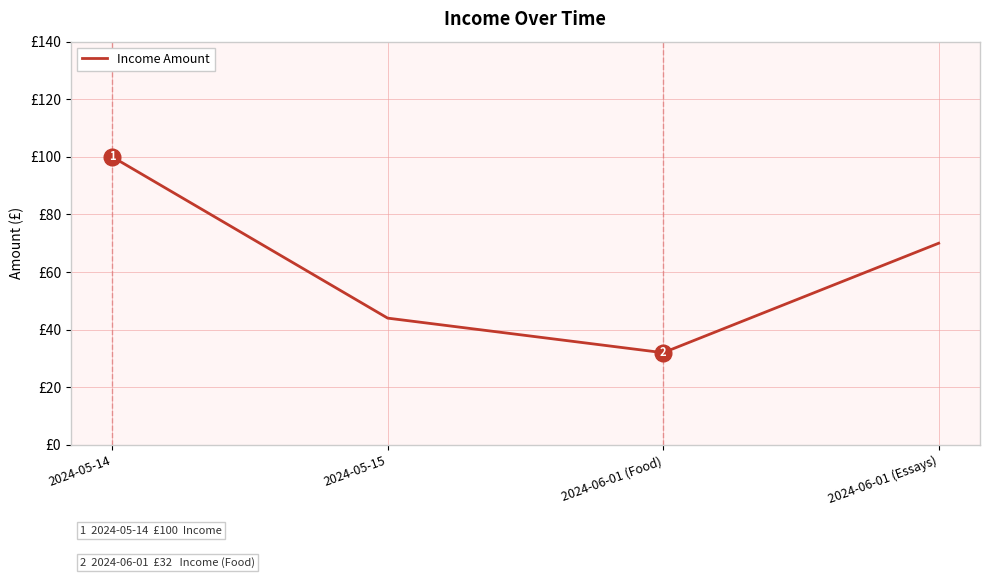

Does the chart have visible grid lines?

Yes